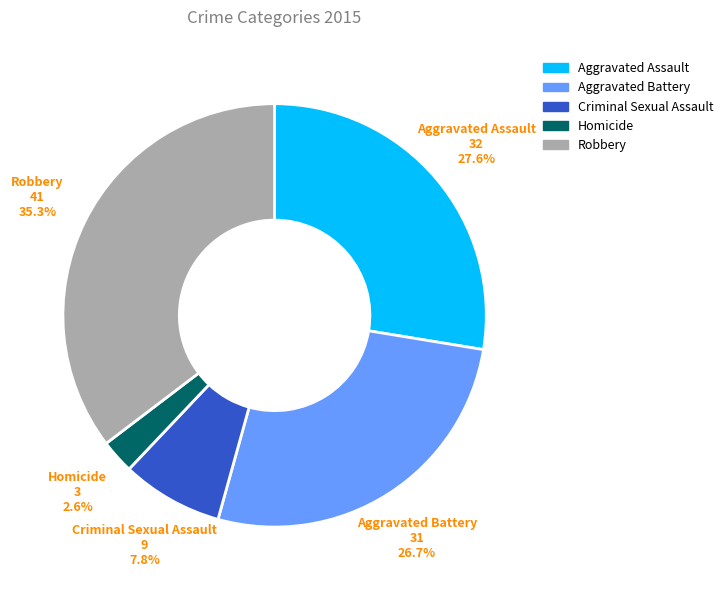

Which has a higher value, Aggravated Battery or Criminal Sexual Assault?

Aggravated Battery